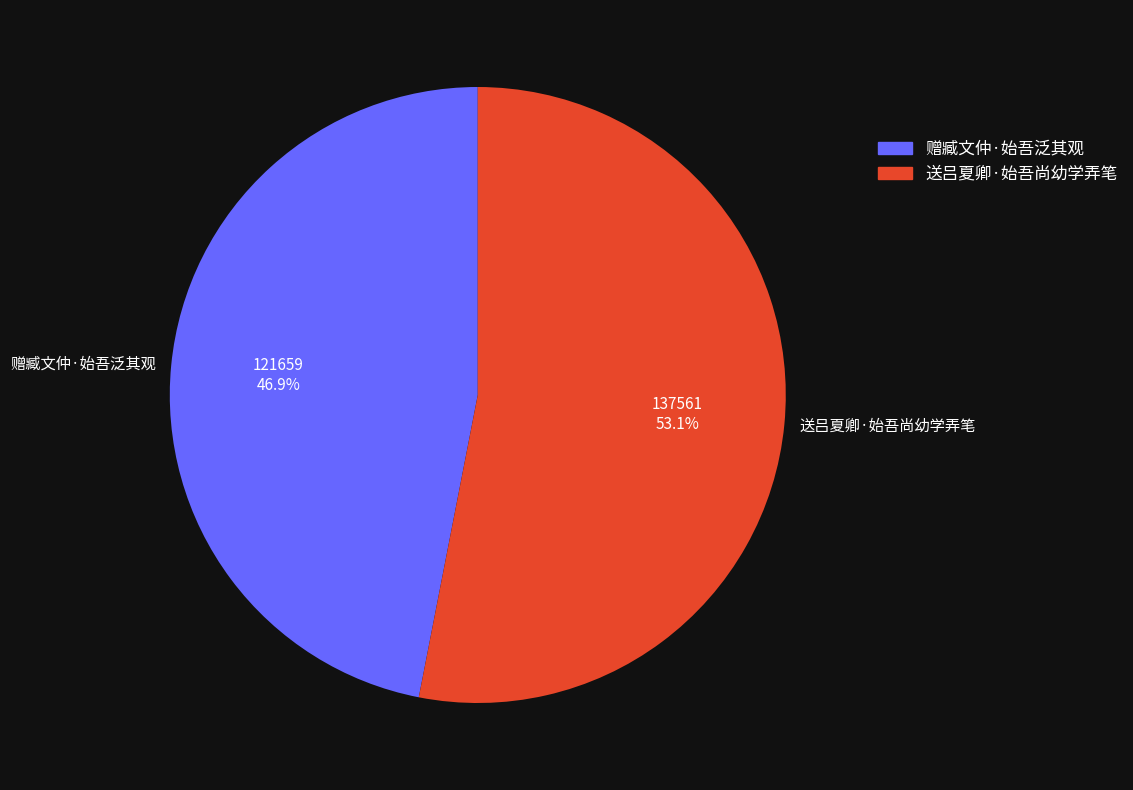

How many segments does this pie chart have?

2